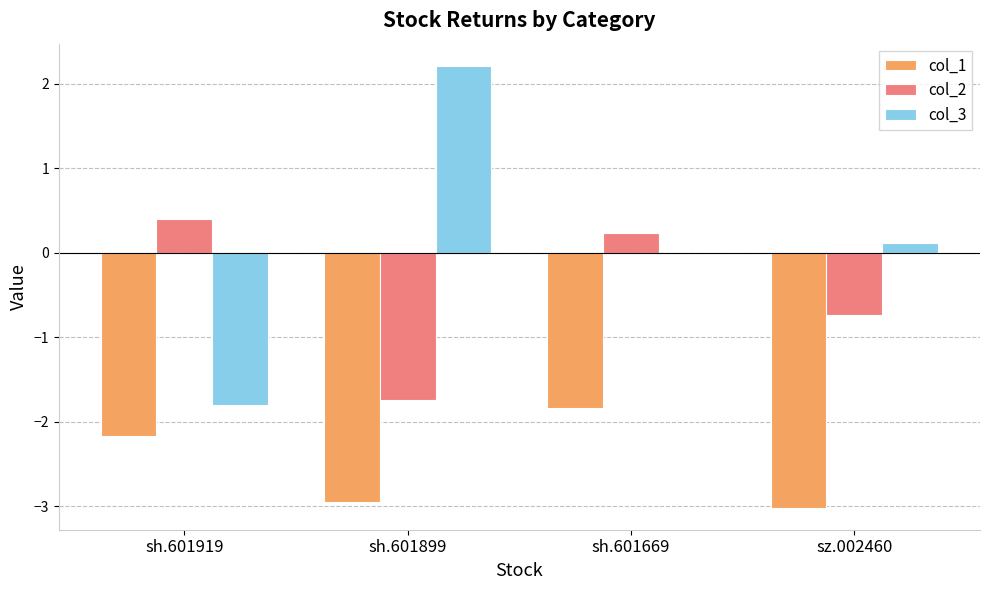

What is the difference between the col_2 values at sh.601669 and sh.601899?

2.0